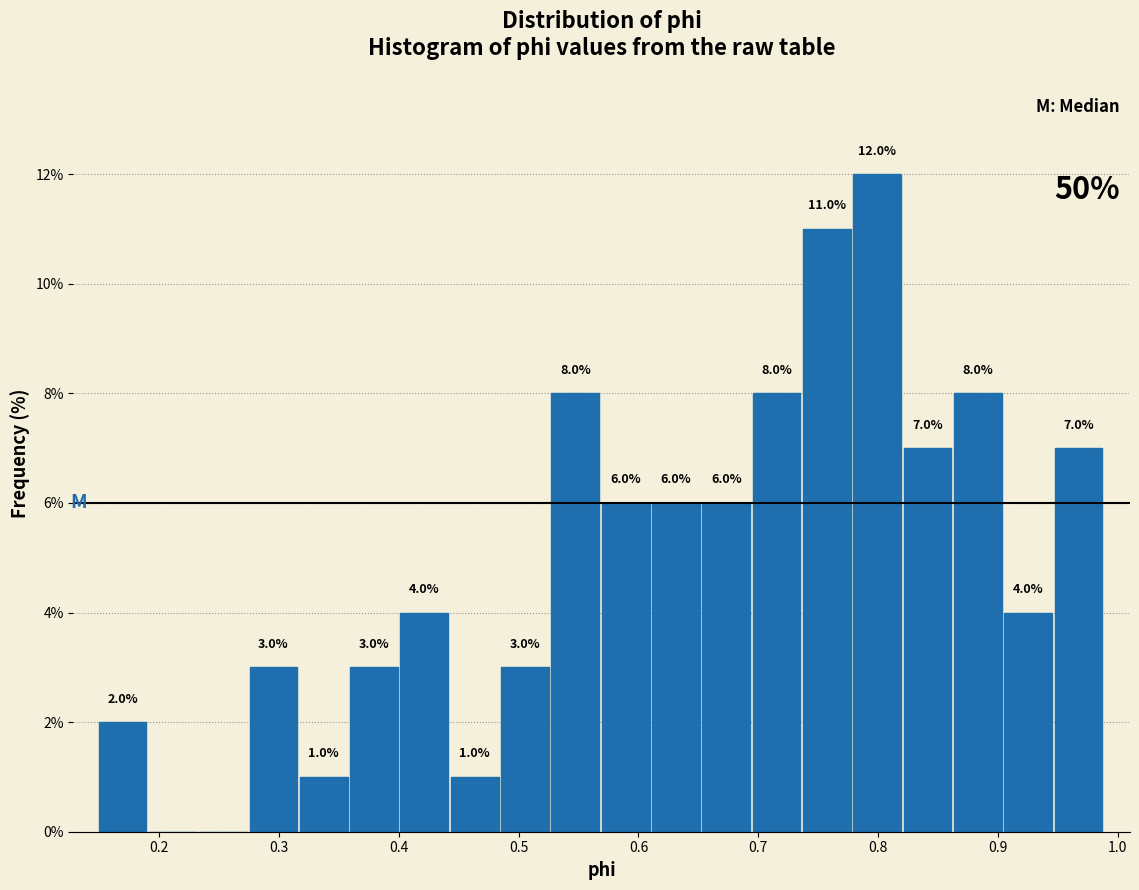

Which range on the x-axis has the tallest bar?

0.78 to 0.82